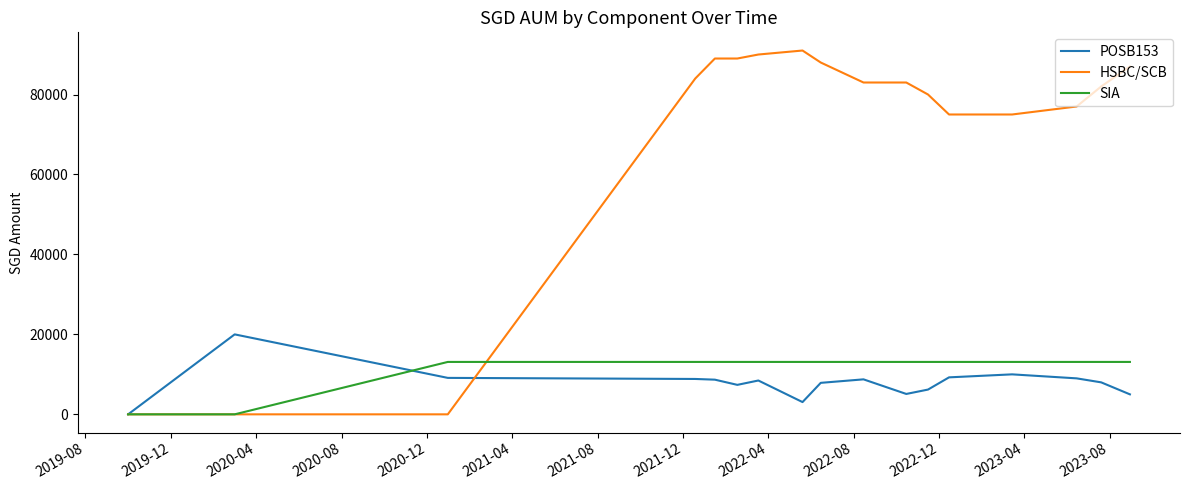

How many values in the SIA series are below 13108?

2